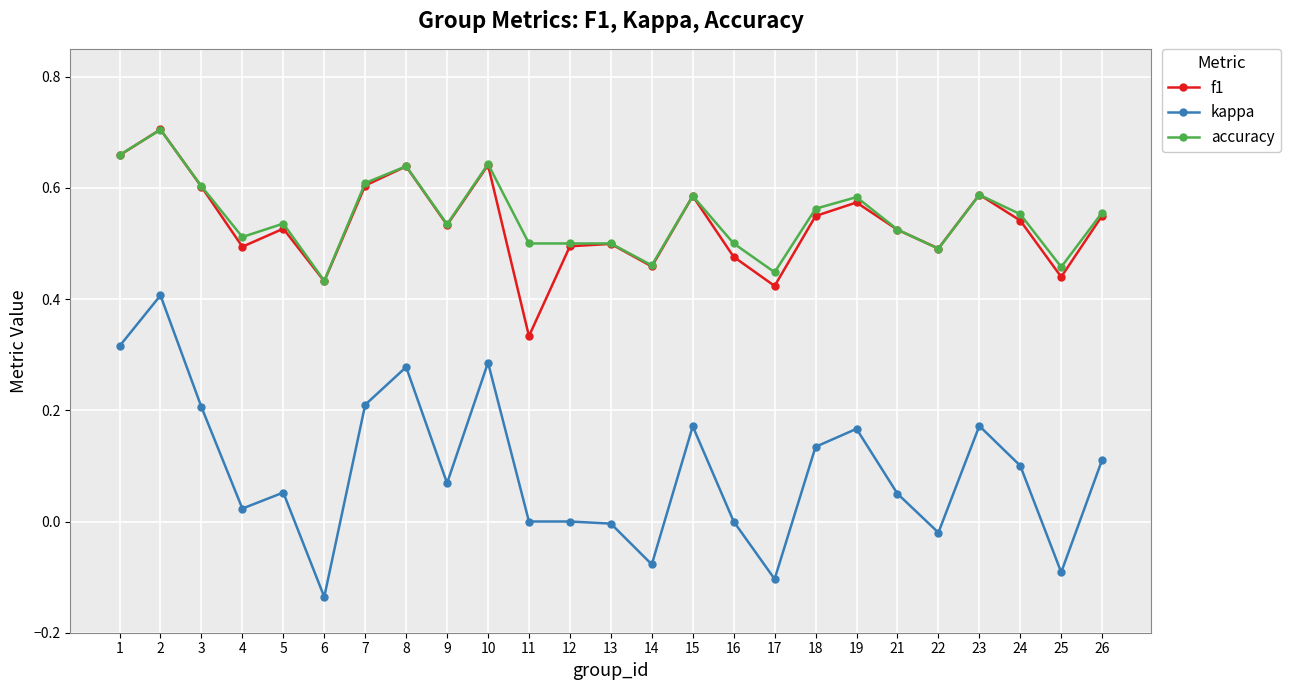

How many distinct data groups are displayed?

3